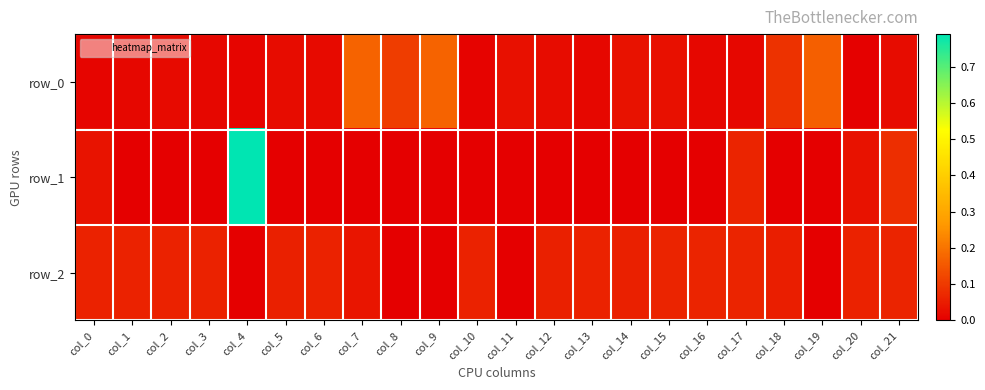

At which category is the sum across all series the highest?

col_4